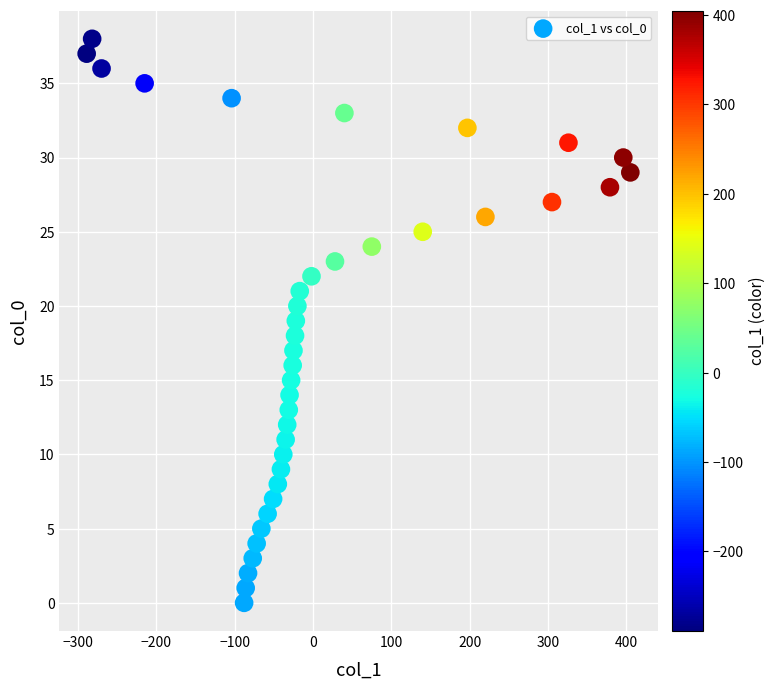

What is the range of Y values (max minus min)?

38